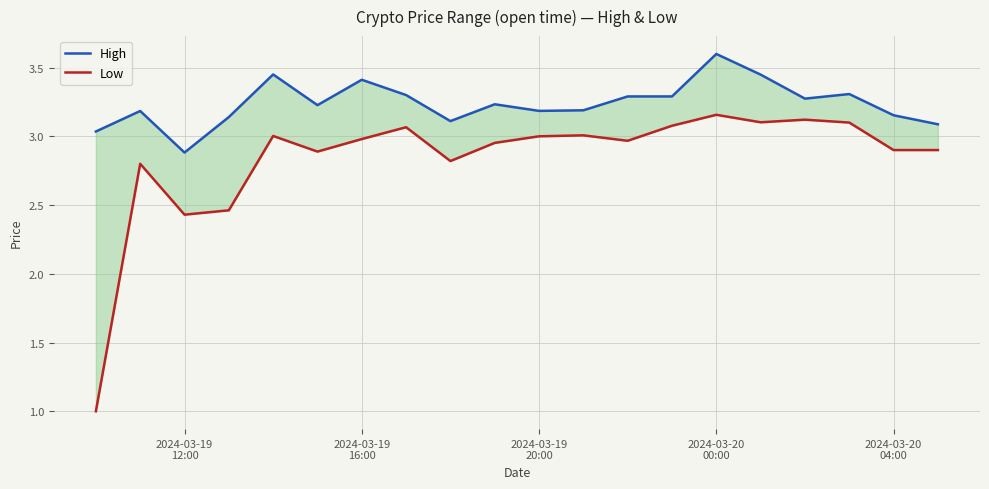

What is the maximum value for High?

3.6